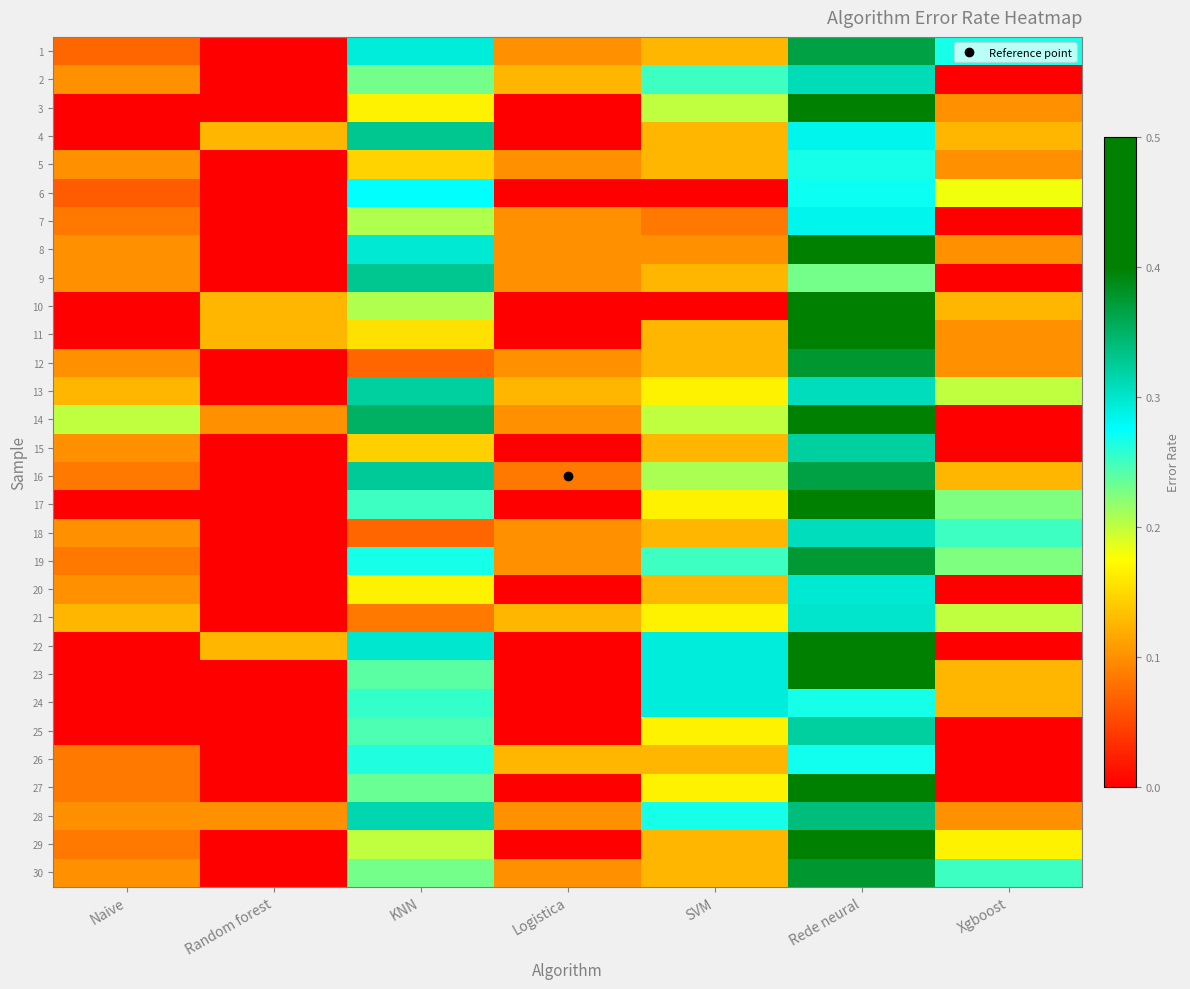

Reading left to right, transcribe all the data shown in this chart.

1: Naive=0.1	Random forest=0.0	KNN=0.3	Logistica=0.1	SVM=0.1	Rede neural=0.4	Xgboost=0.3
2: Naive=0.1	Random forest=0.0	KNN=0.2	Logistica=0.1	SVM=0.2	Rede neural=0.3	Xgboost=0.0
3: Naive=0.0	Random forest=0.0	KNN=0.2	Logistica=0.0	SVM=0.2	Rede neural=0.4	Xgboost=0.1
4: Naive=0.0	Random forest=0.1	KNN=0.3	Logistica=0.0	SVM=0.1	Rede neural=0.3	Xgboost=0.1
5: Naive=0.1	Random forest=0.0	KNN=0.1	Logistica=0.1	SVM=0.1	Rede neural=0.3	Xgboost=0.1
6: Naive=0.1	Random forest=0.0	KNN=0.3	Logistica=0.0	SVM=0.0	Rede neural=0.3	Xgboost=0.2
7: Naive=0.1	Random forest=0.0	KNN=0.2	Logistica=0.1	SVM=0.1	Rede neural=0.3	Xgboost=0.0
8: Naive=0.1	Random forest=0.0	KNN=0.3	Logistica=0.1	SVM=0.1	Rede neural=0.5	Xgboost=0.1
9: Naive=0.1	Random forest=0.0	KNN=0.3	Logistica=0.1	SVM=0.1	Rede neural=0.2	Xgboost=0.0
10: Naive=0.0	Random forest=0.1	KNN=0.2	Logistica=0.0	SVM=0.0	Rede neural=0.5	Xgboost=0.1
11: Naive=0.0	Random forest=0.1	KNN=0.2	Logistica=0.0	SVM=0.1	Rede neural=0.4	Xgboost=0.1
12: Naive=0.1	Random forest=0.0	KNN=0.1	Logistica=0.1	SVM=0.1	Rede neural=0.4	Xgboost=0.1
13: Naive=0.1	Random forest=0.0	KNN=0.3	Logistica=0.1	SVM=0.2	Rede neural=0.3	Xgboost=0.2
14: Naive=0.2	Random forest=0.1	KNN=0.3	Logistica=0.1	SVM=0.2	Rede neural=0.5	Xgboost=0.0
15: Naive=0.1	Random forest=0.0	KNN=0.1	Logistica=0.0	SVM=0.1	Rede neural=0.3	Xgboost=0.0
16: Naive=0.1	Random forest=0.0	KNN=0.3	Logistica=0.1	SVM=0.2	Rede neural=0.4	Xgboost=0.1
17: Naive=0.0	Random forest=0.0	KNN=0.2	Logistica=0.0	SVM=0.2	Rede neural=0.4	Xgboost=0.2
18: Naive=0.1	Random forest=0.0	KNN=0.1	Logistica=0.1	SVM=0.1	Rede neural=0.3	Xgboost=0.2
19: Naive=0.1	Random forest=0.0	KNN=0.3	Logistica=0.1	SVM=0.2	Rede neural=0.4	Xgboost=0.2
20: Naive=0.1	Random forest=0.0	KNN=0.2	Logistica=0.0	SVM=0.1	Rede neural=0.3	Xgboost=0.0
21: Naive=0.1	Random forest=0.0	KNN=0.1	Logistica=0.1	SVM=0.2	Rede neural=0.3	Xgboost=0.2
22: Naive=0.0	Random forest=0.1	KNN=0.3	Logistica=0.0	SVM=0.3	Rede neural=0.4	Xgboost=0.0
23: Naive=0.0	Random forest=0.0	KNN=0.2	Logistica=0.0	SVM=0.3	Rede neural=0.5	Xgboost=0.1
24: Naive=0.0	Random forest=0.0	KNN=0.3	Logistica=0.0	SVM=0.3	Rede neural=0.3	Xgboost=0.1
25: Naive=0.0	Random forest=0.0	KNN=0.2	Logistica=0.0	SVM=0.2	Rede neural=0.3	Xgboost=0.0
26: Naive=0.1	Random forest=0.0	KNN=0.3	Logistica=0.1	SVM=0.1	Rede neural=0.3	Xgboost=0.0
27: Naive=0.1	Random forest=0.0	KNN=0.2	Logistica=0.0	SVM=0.2	Rede neural=0.4	Xgboost=0.0
28: Naive=0.1	Random forest=0.1	KNN=0.3	Logistica=0.1	SVM=0.3	Rede neural=0.3	Xgboost=0.1
29: Naive=0.1	Random forest=0.0	KNN=0.2	Logistica=0.0	SVM=0.1	Rede neural=0.4	Xgboost=0.2
30: Naive=0.1	Random forest=0.0	KNN=0.2	Logistica=0.1	SVM=0.1	Rede neural=0.4	Xgboost=0.2